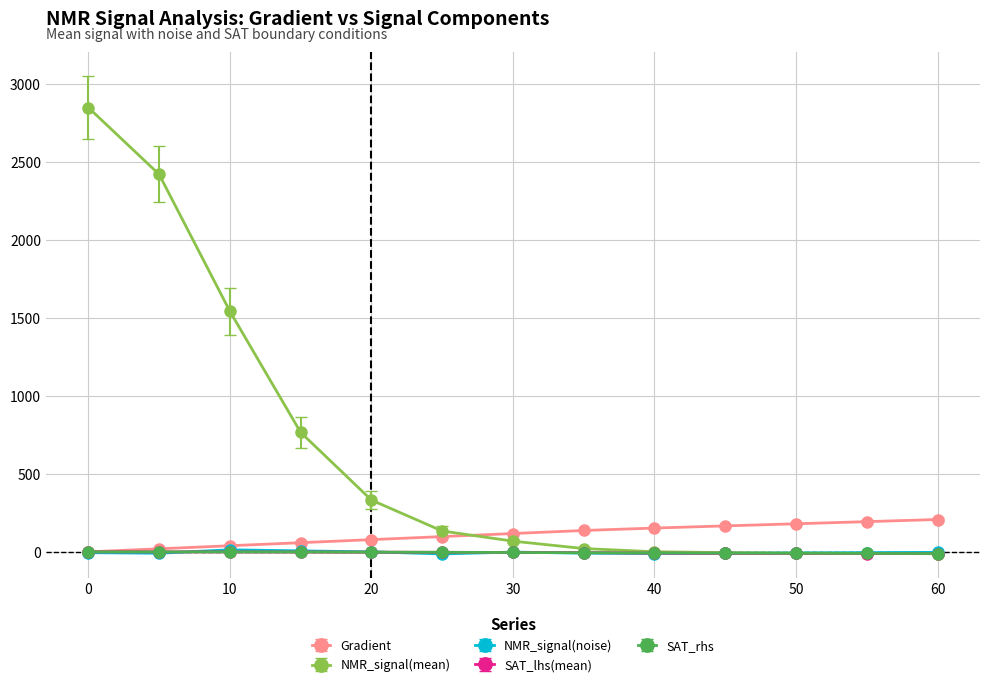

At how many categories does at least one series exceed 1509?

3